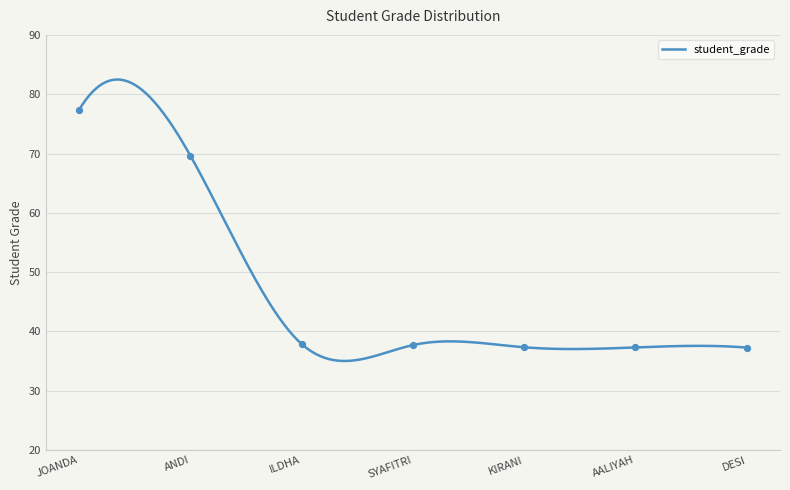

Which has a higher value, ANDI or KIRANI?

ANDI